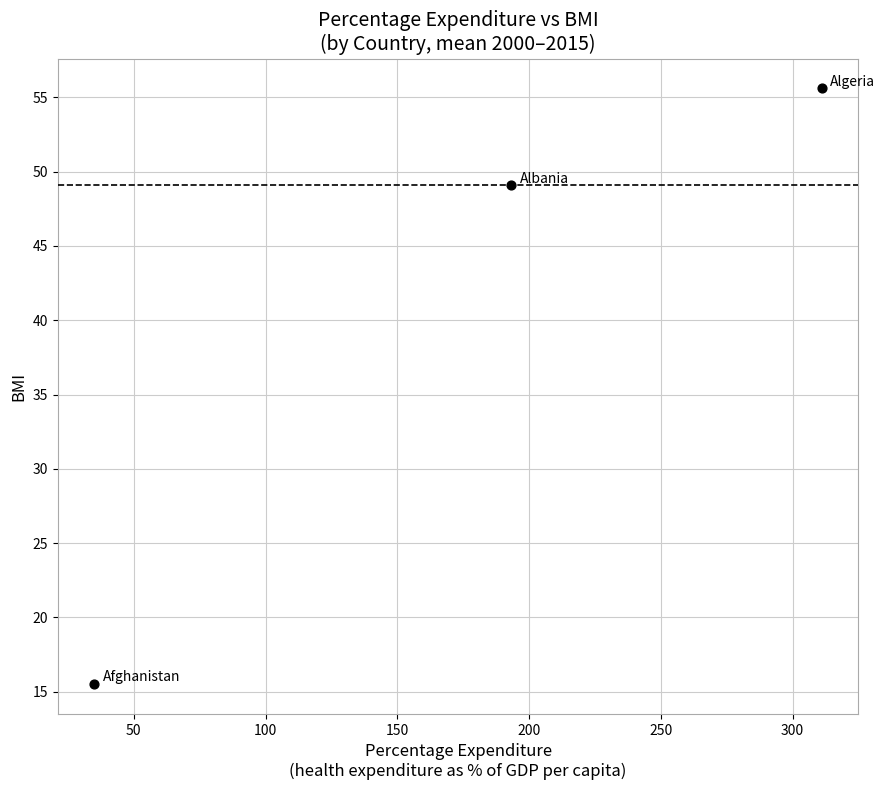

What is the range of X values (max minus min)?

276.2